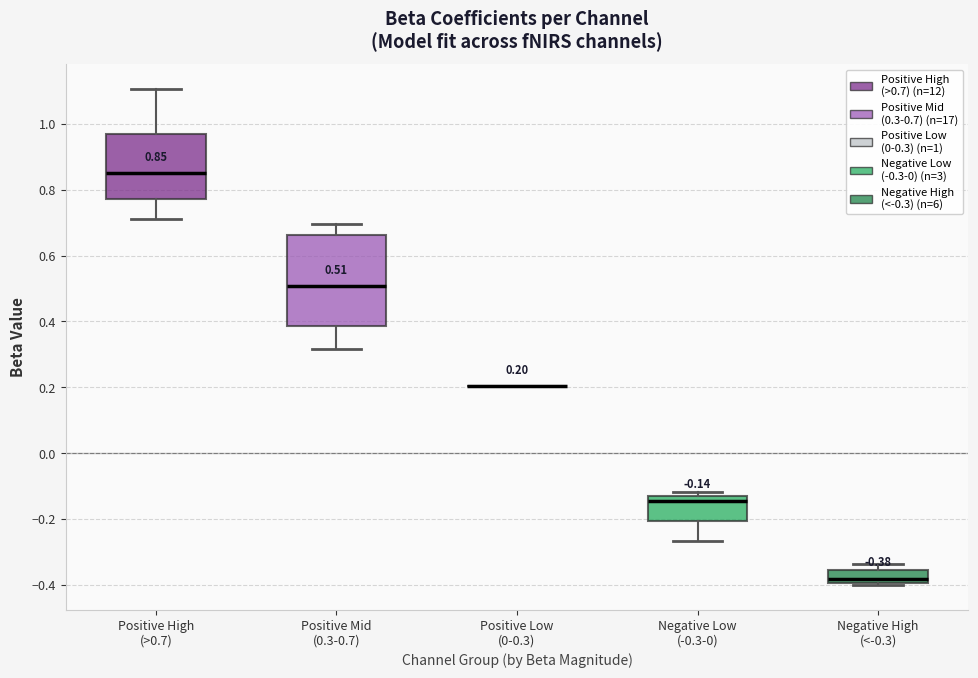

Comparing the boxes themselves (not the whiskers), which one is the tallest?

Positive Mid (0.3-0.7)